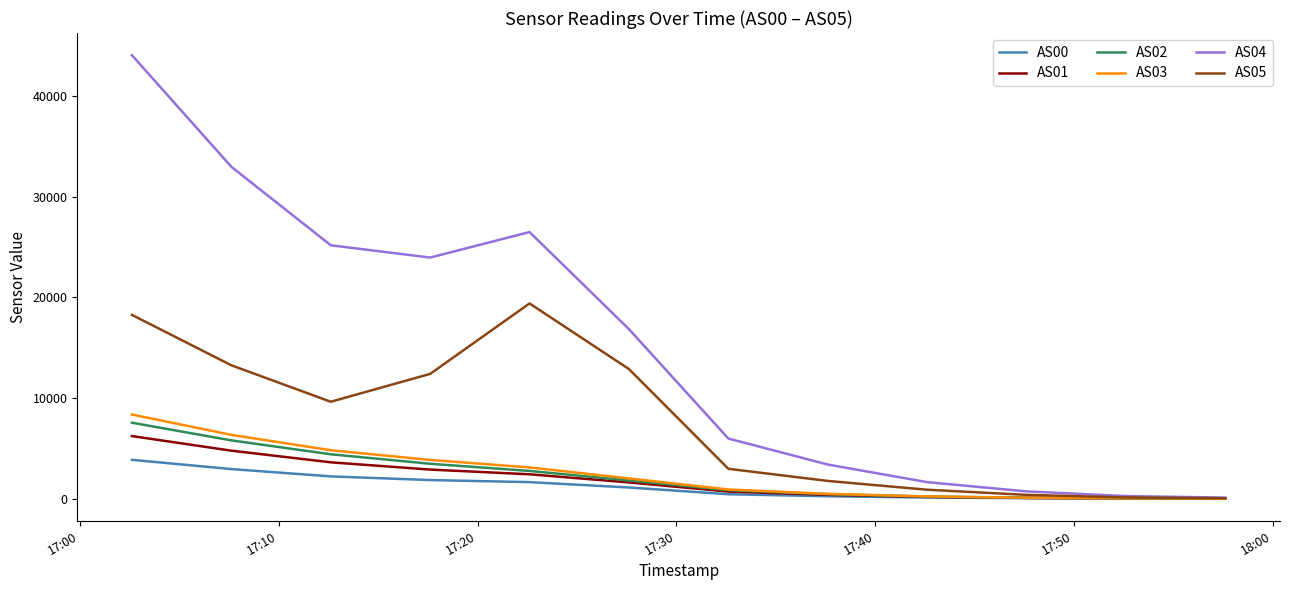

Which series has the widest spread of values?

AS04